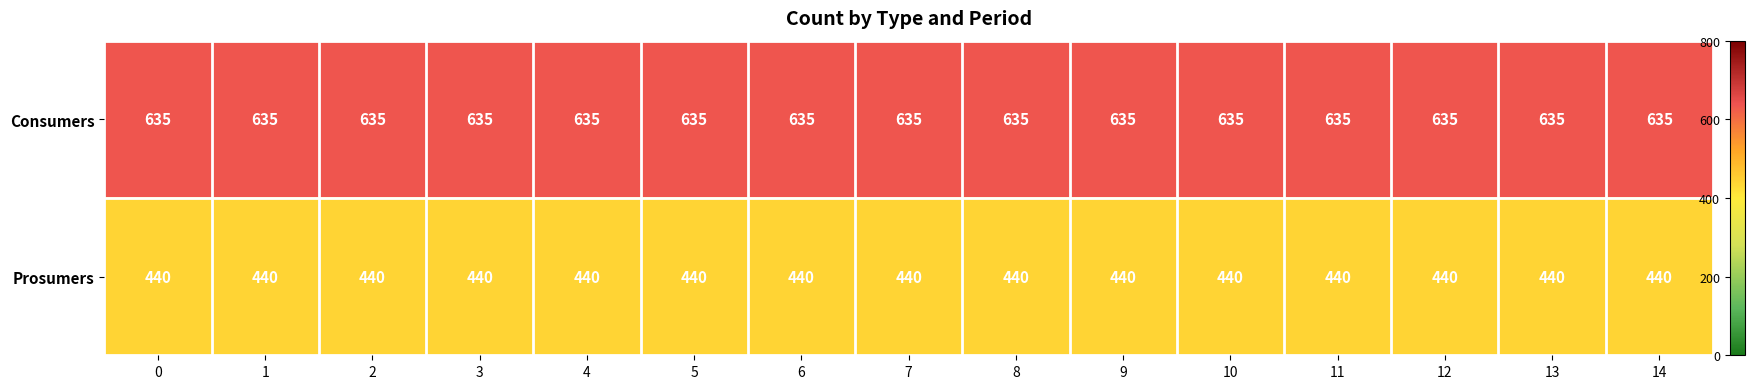

True or false: Consumers has a value of 635 at 4.

True